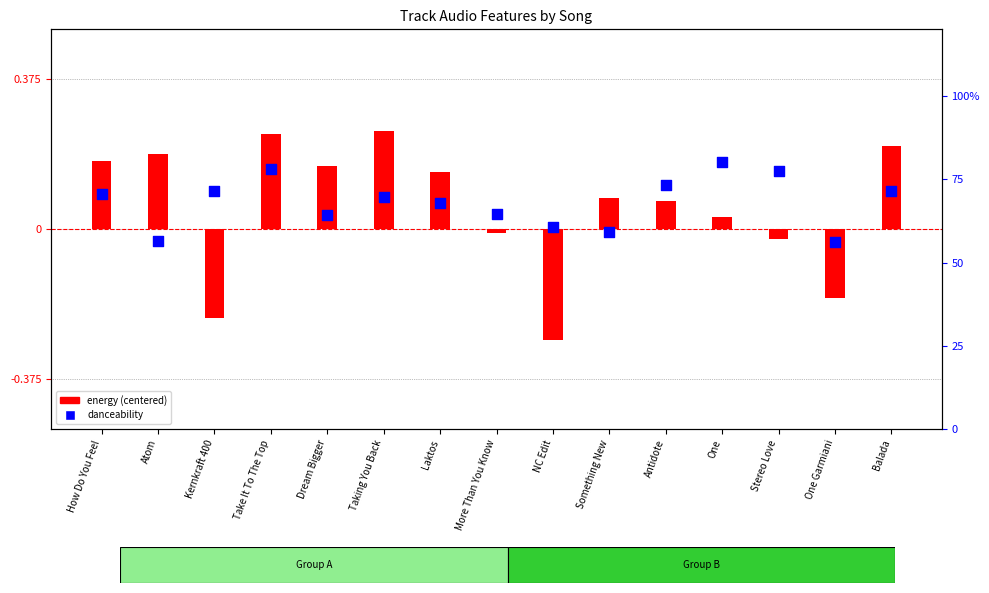

At how many categories does at least one series exceed 0?

15